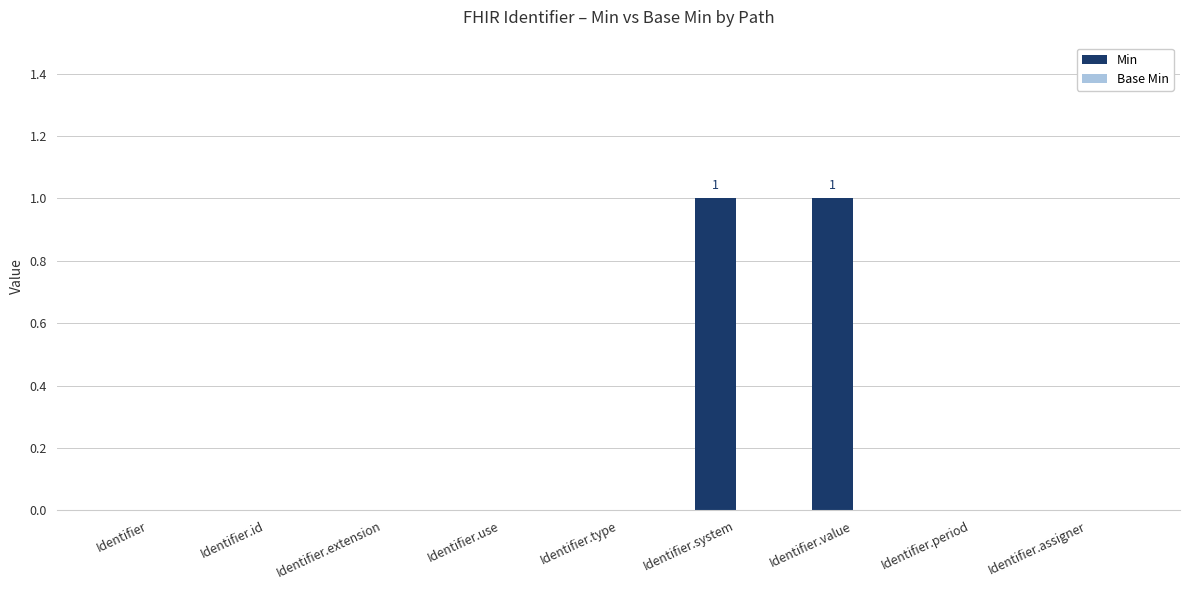

Reading left to right, transcribe all the data shown in this chart.

Identifier=0	Identifier.id=0	Identifier.extension=0	Identifier.use=0	Identifier.type=0	Identifier.system=1	Identifier.value=1	Identifier.period=0	Identifier.assigner=0